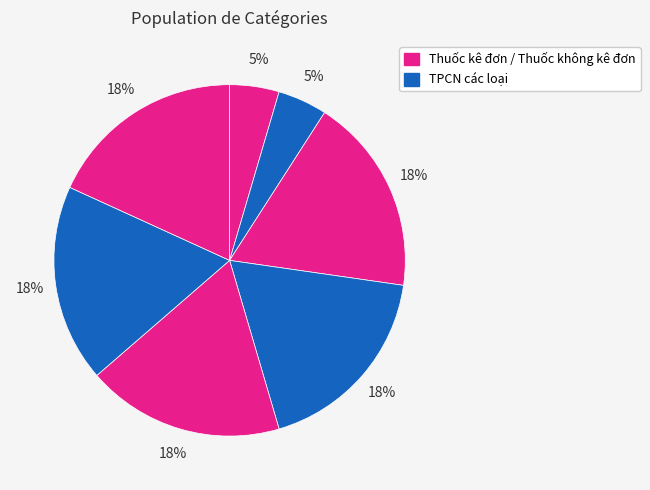

How many slices are in this pie chart?

7